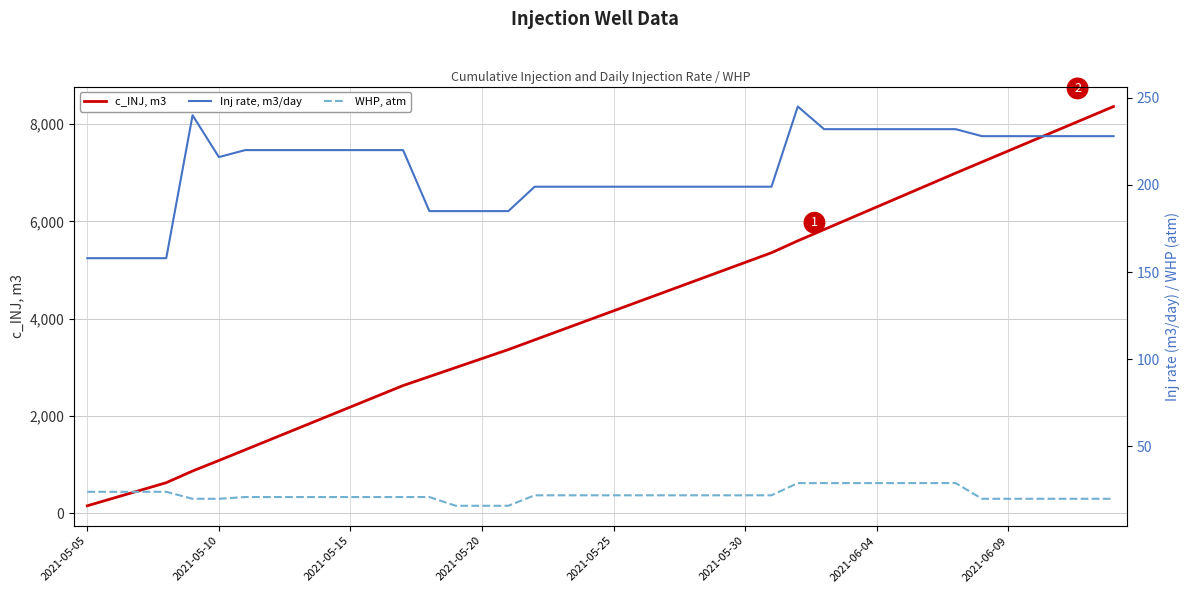

What is the maximum value for c_INJ, m3?

8363